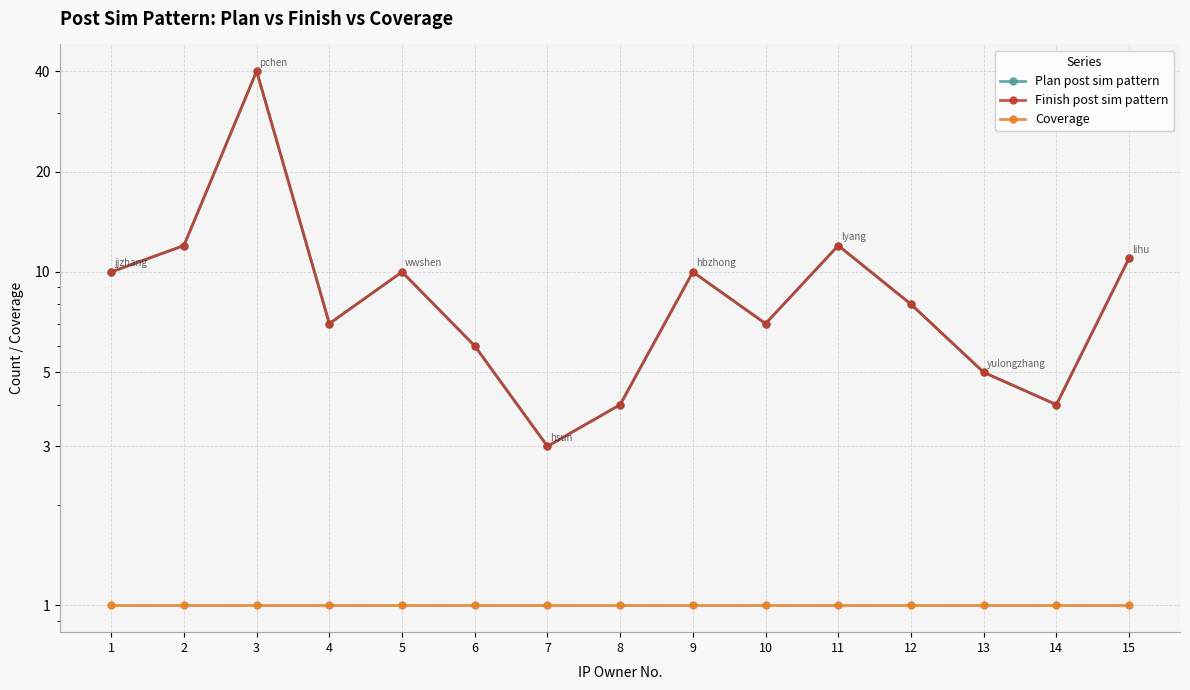

How many data points in Finish post sim pattern are less than 8?

7